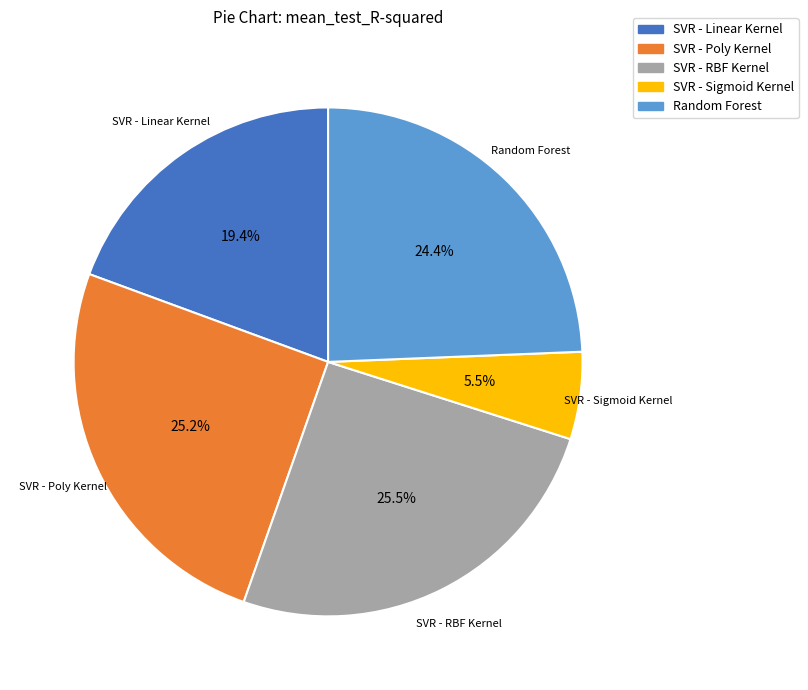

To the nearest percent, what is the difference between the largest and smallest slice percentages?

20%